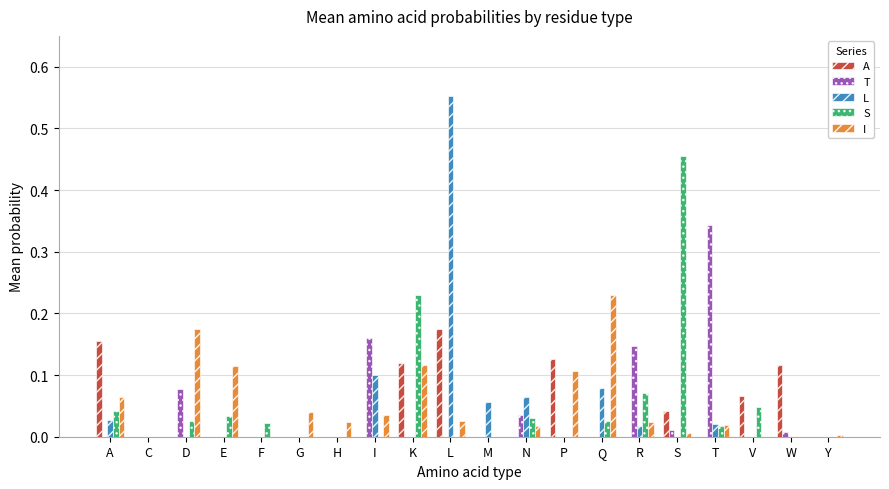

Is the value of L at Q greater than the value of I at D?

No